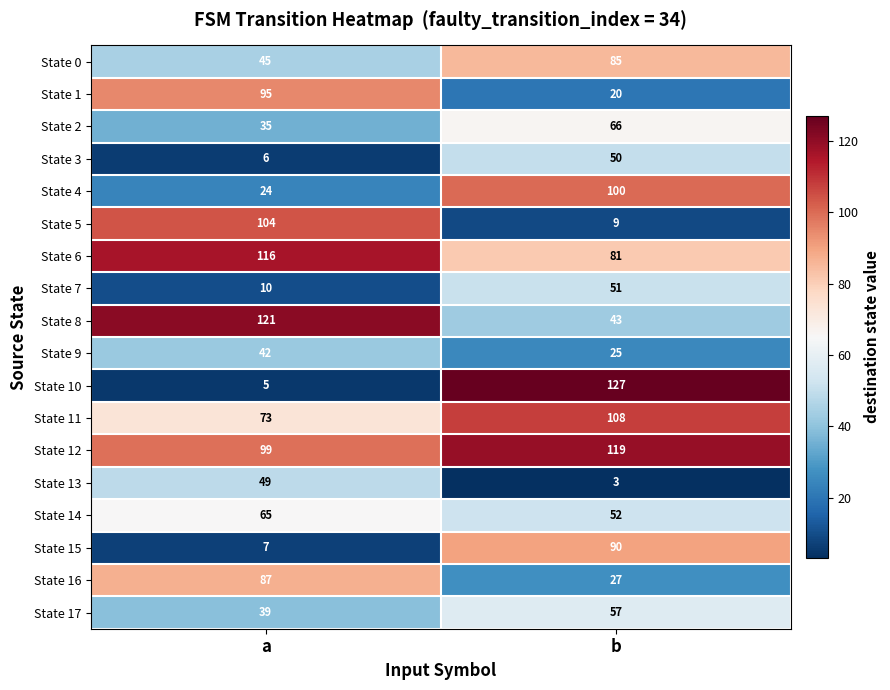

Count the number of data series in this chart.

18